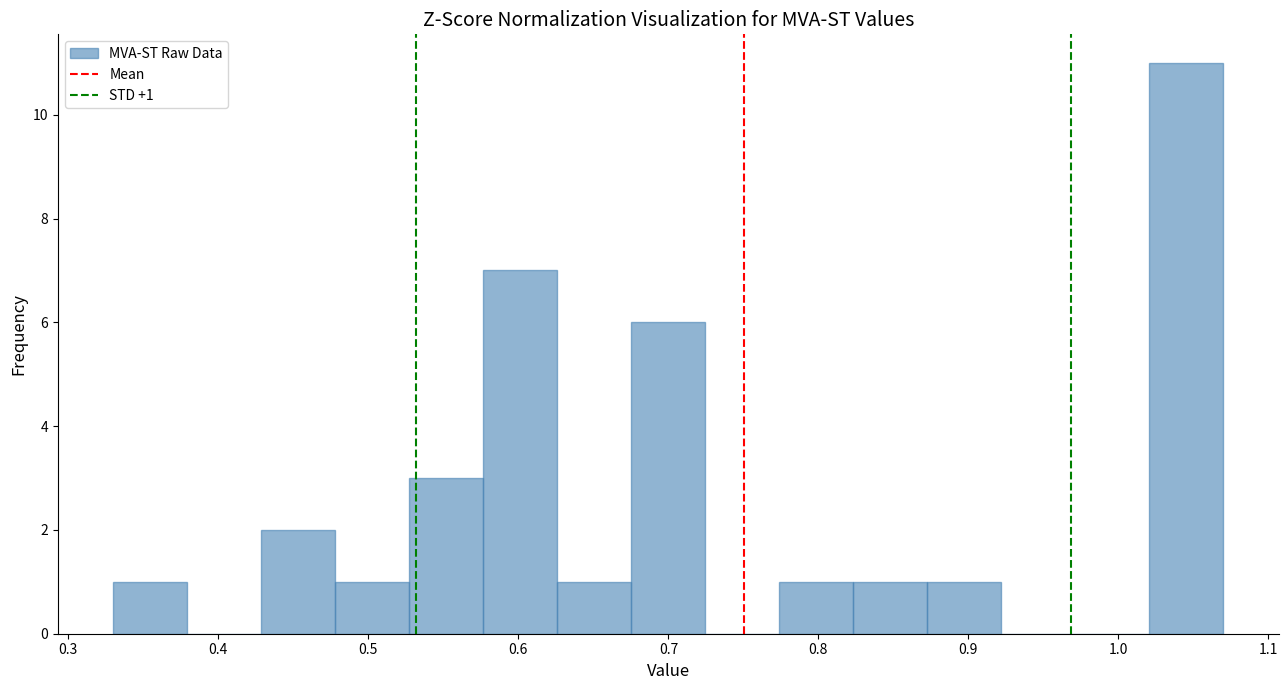

Which range on the x-axis has the tallest bar?

1.02 to 1.07